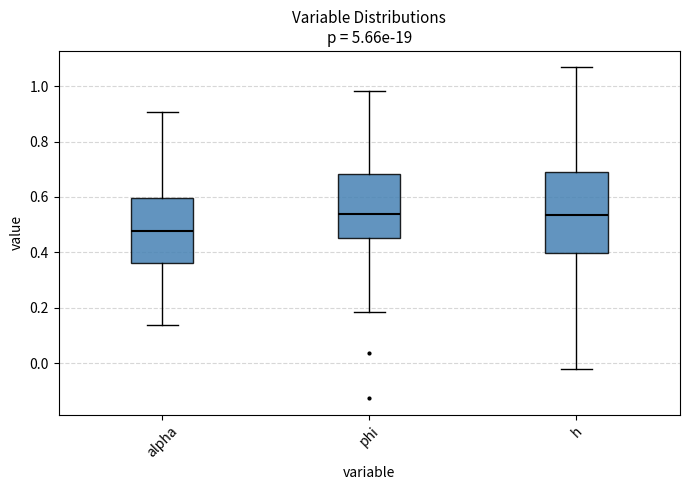

Reading left to right, read every box against the y-axis: the position of its median line, the range the box covers, and the ends of its whiskers. The values are not printed on the chart, so give them approximately, as read against the axis.

alpha: median 0.48, box 0.36 to 0.60, whiskers 0.14 to 0.90
phi: median 0.54, box 0.46 to 0.68, whiskers 0.18 to 0.98
h: median 0.54, box 0.40 to 0.68, whiskers -0.02 to 1.06